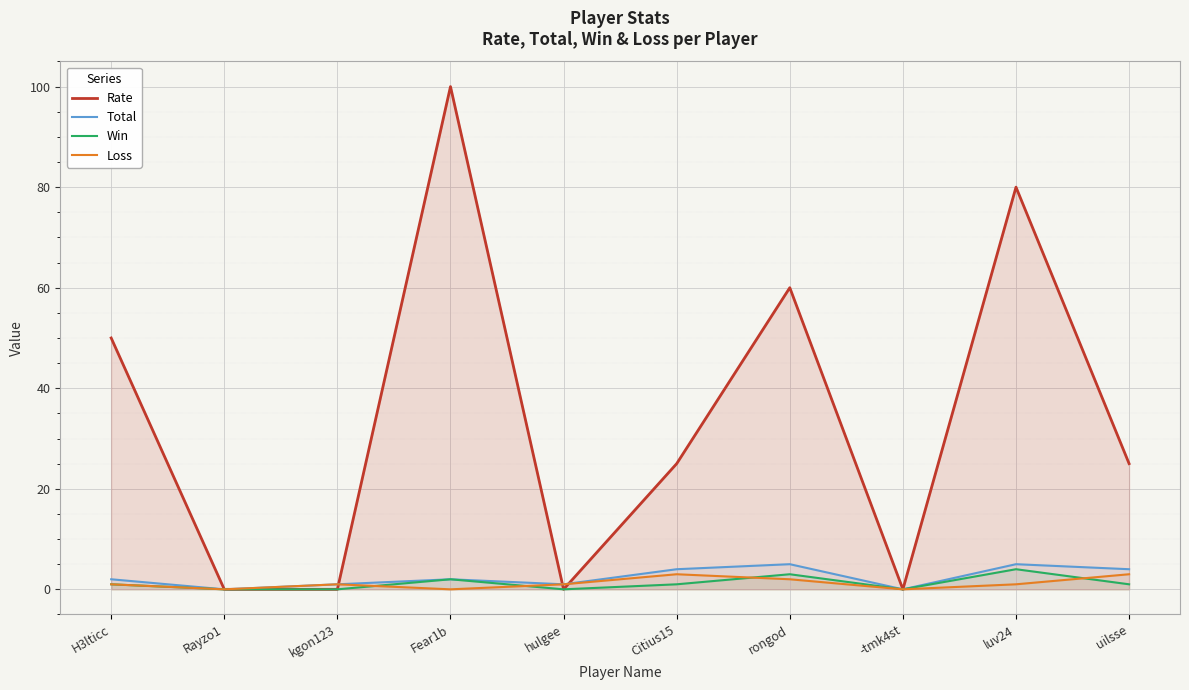

In Total, how many points are lower than both neighbors (excluding endpoints)?

3